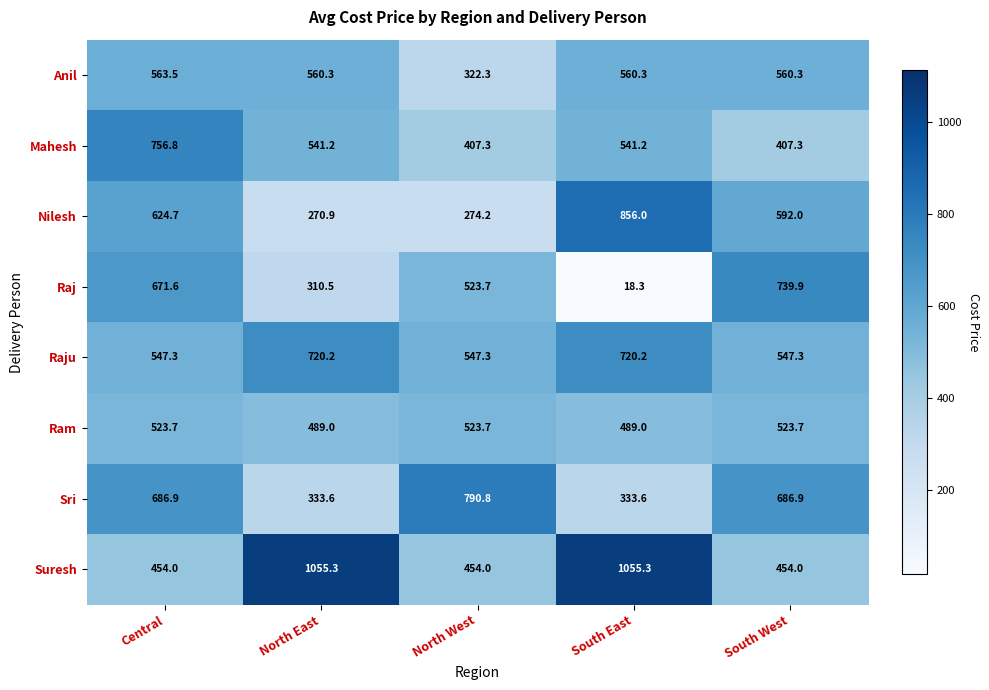

What is the difference between the maximum and minimum values in the Raju series?

172.9